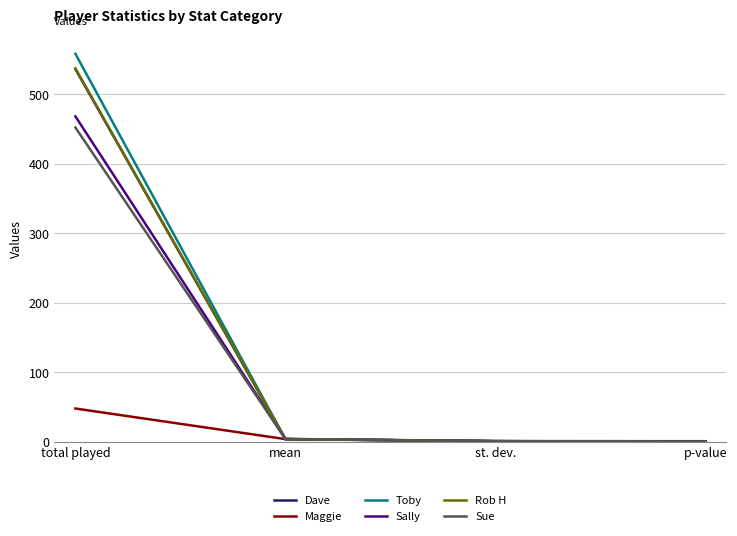

Which series ends up on top after the final intersection of Sue and Rob H?

Sue